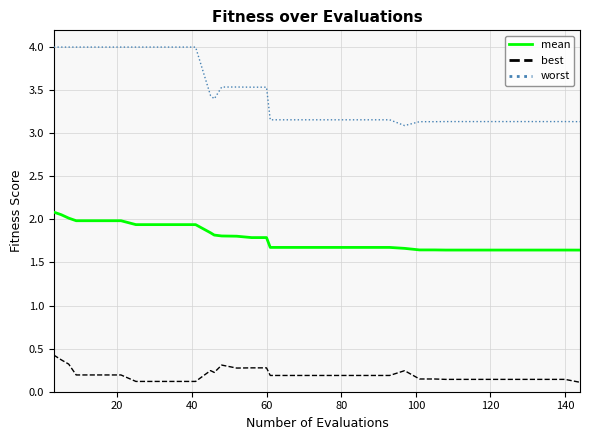

Which series has the largest range (max minus min)?

worst